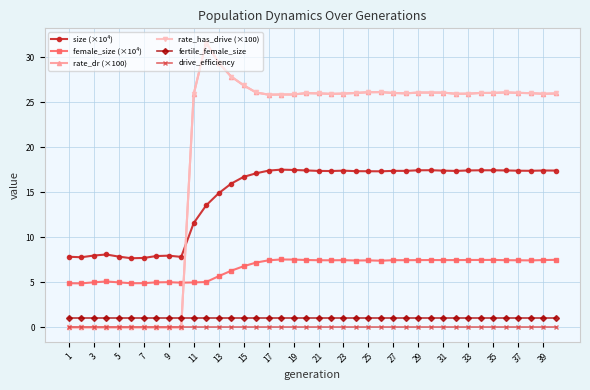

At which category is the sum across all series the highest?

23